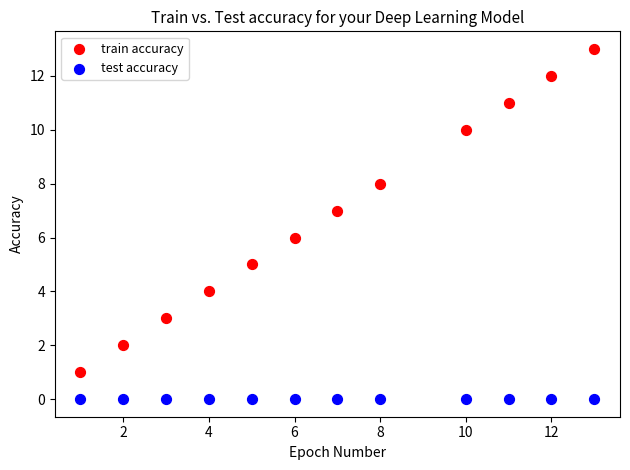

Which series contains the highest Y value?

train accuracy